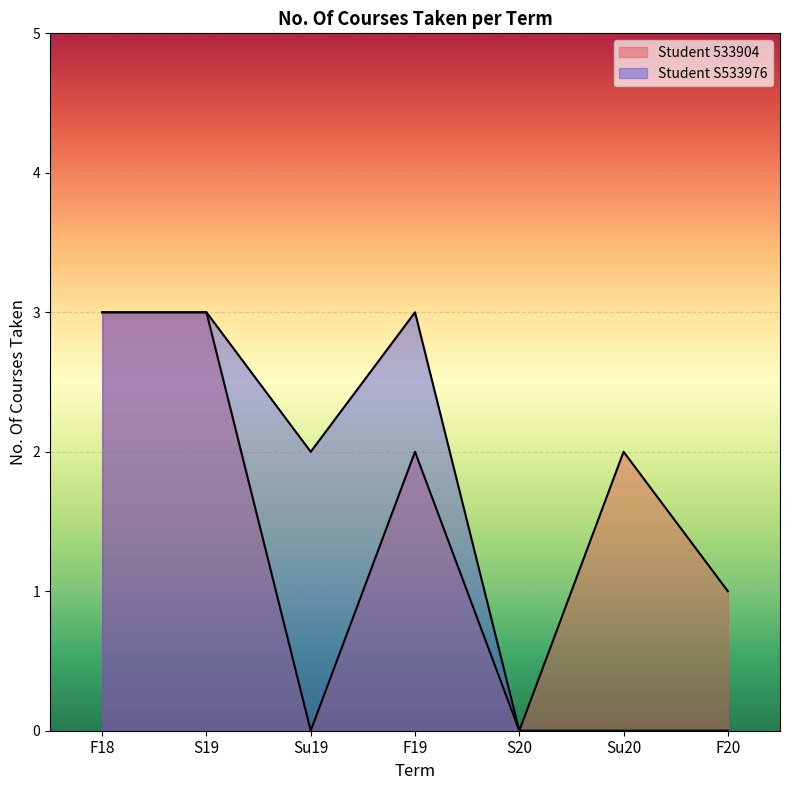

In Student S533976, how many points are higher than both neighbors (excluding endpoints)?

1